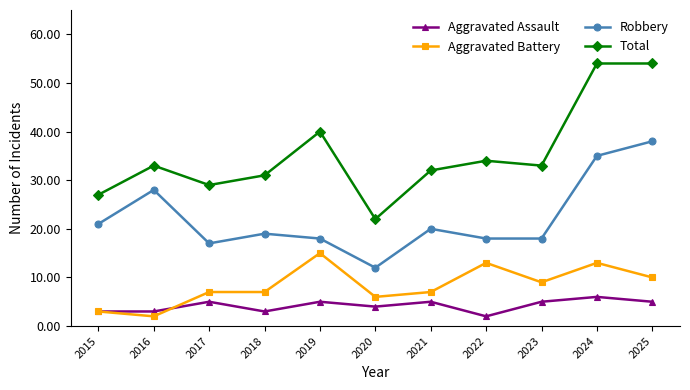

At which category does Aggravated Battery reach its first local valley?

2016